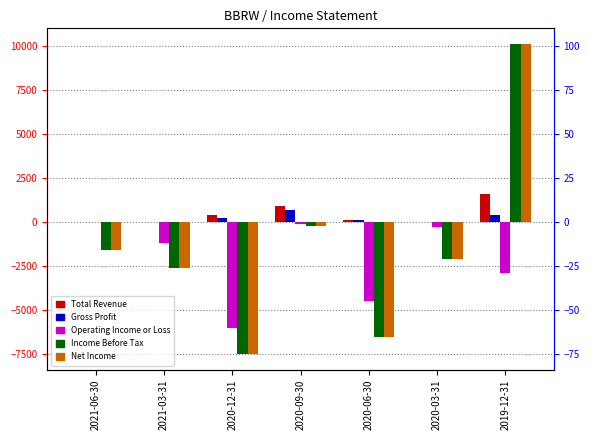

What is the label of the 6th bar from the left?

2020-03-31